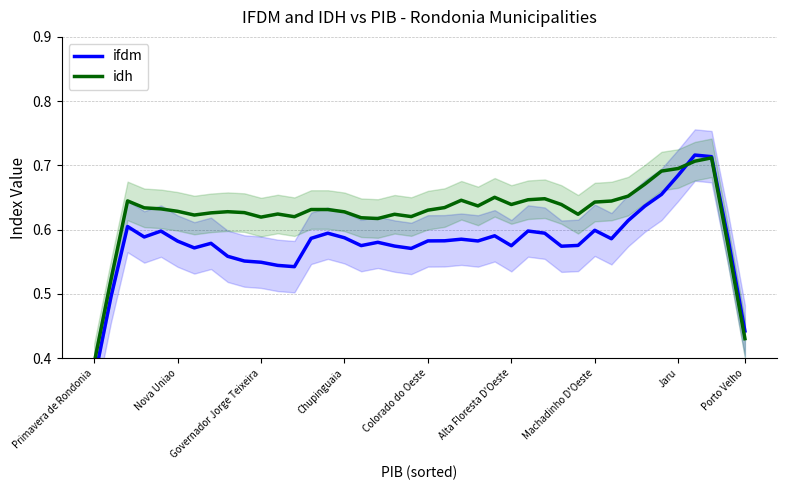

What are all the series names shown in the legend?

ifdm, idh